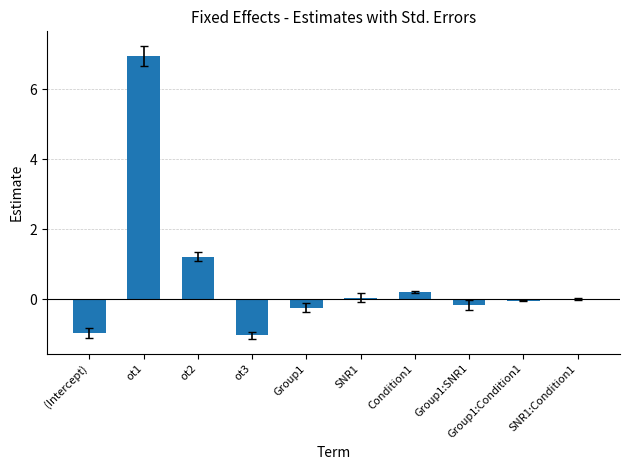

Which category has the highest value across all series?

ot1